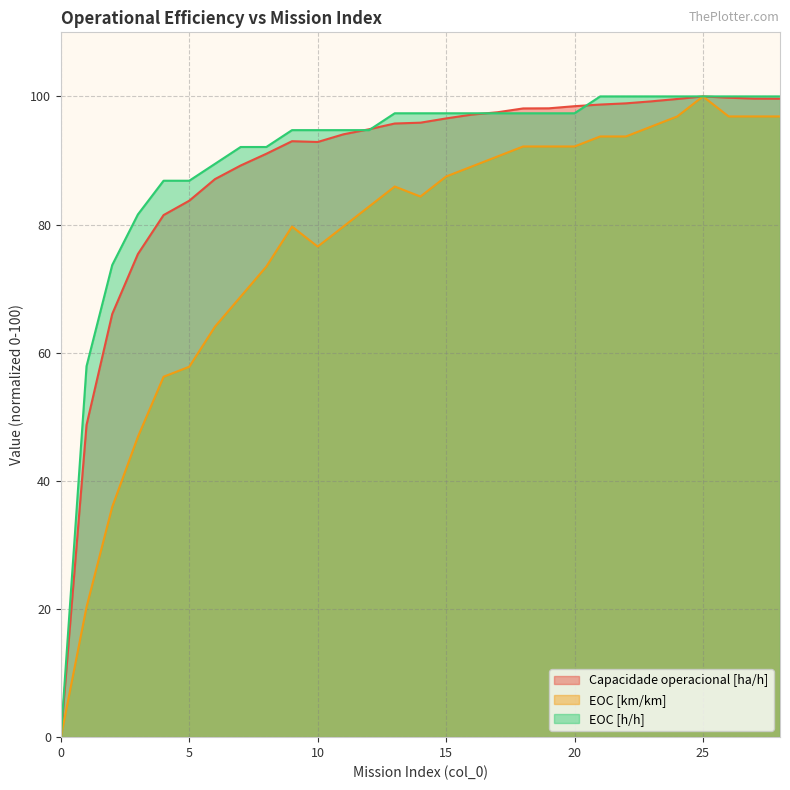

At which category does EOC [km/km] reach its first local peak?

9